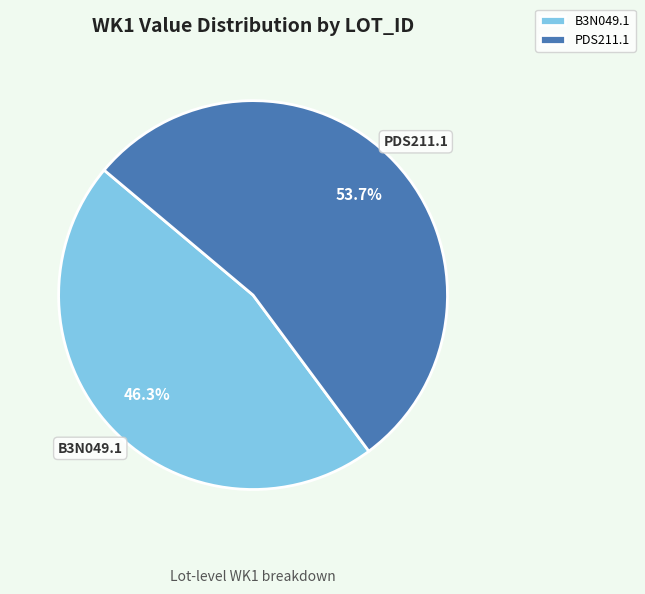

Which slice represents more than half of the pie?

PDS211.1